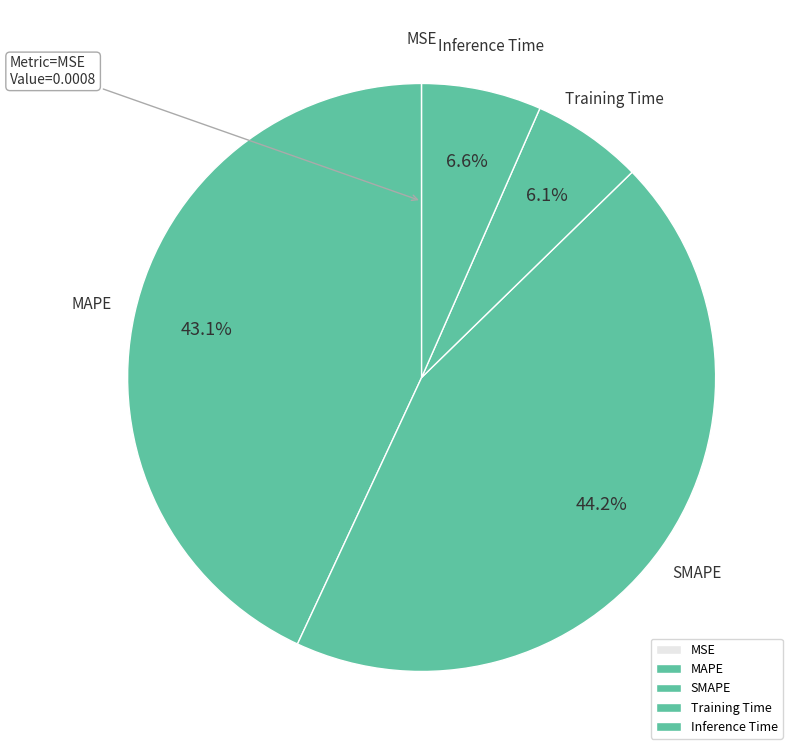

Is there any slice that represents more than half of the pie?

No